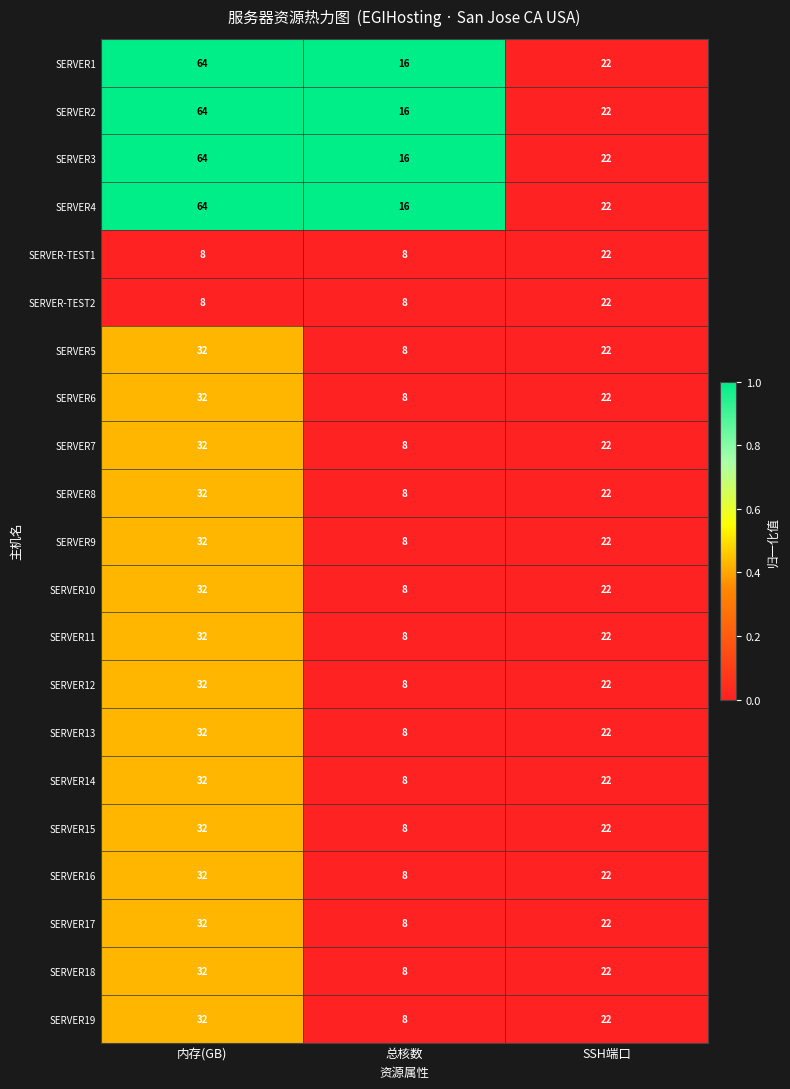

Which label corresponds to the largest value in the chart?

内存(GB)